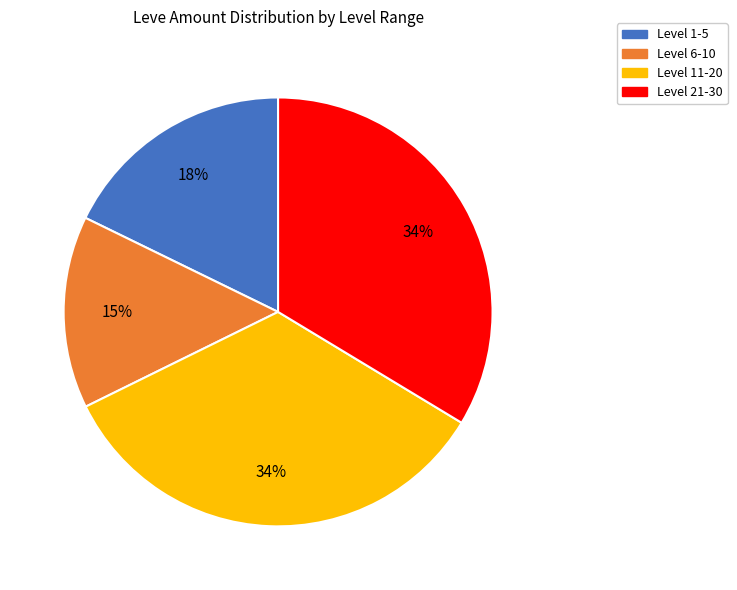

How many segments does this pie chart have?

4